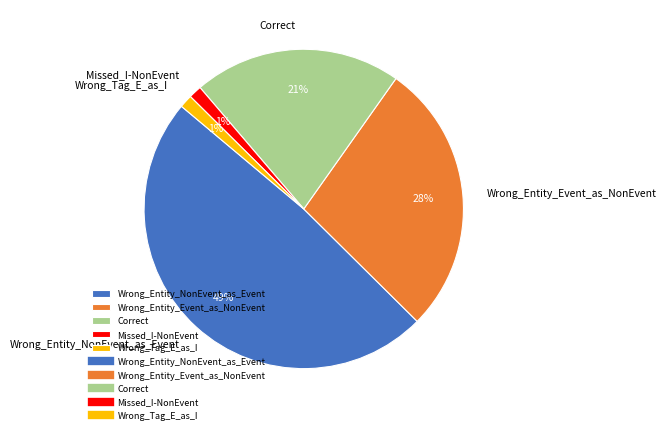

Does any single category account for the majority?

No